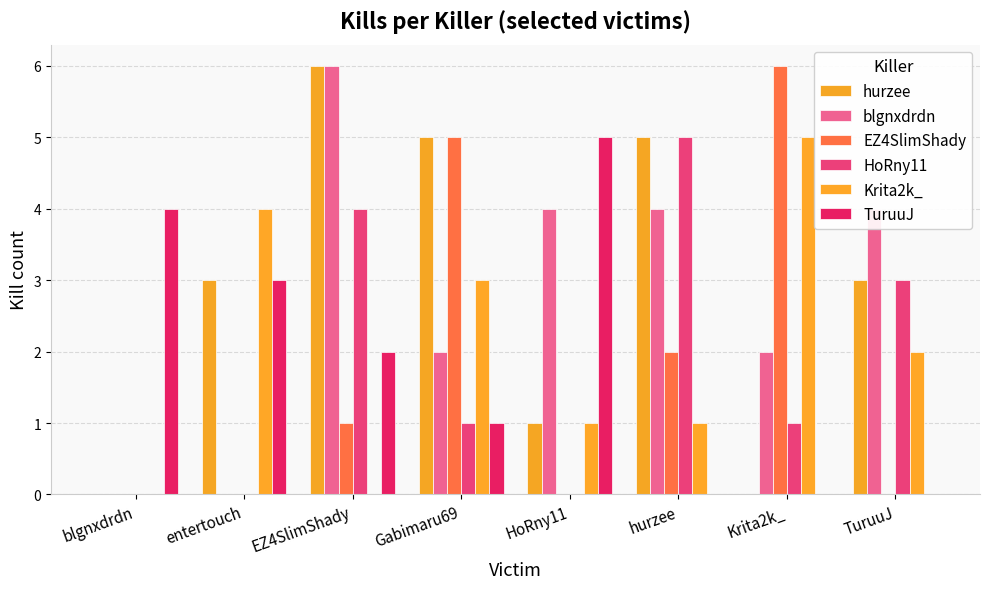

How many distinct data groups are displayed?

6